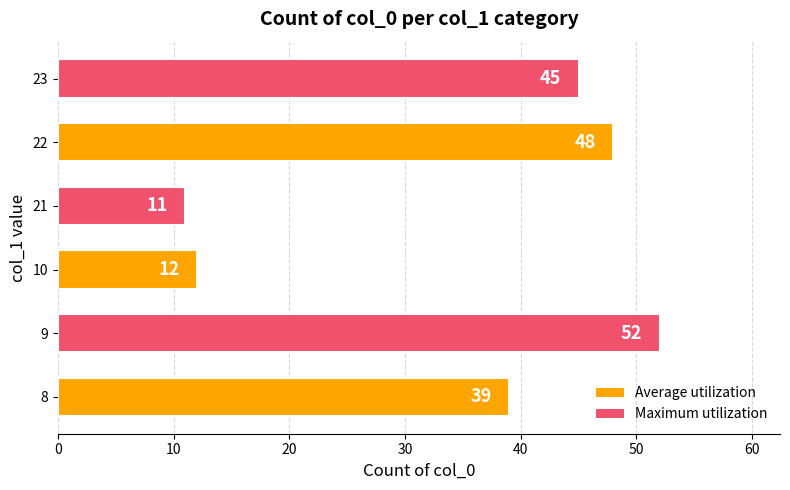

Rank the categories by value from highest to lowest.

9, 22, 23, 8, 10, 21